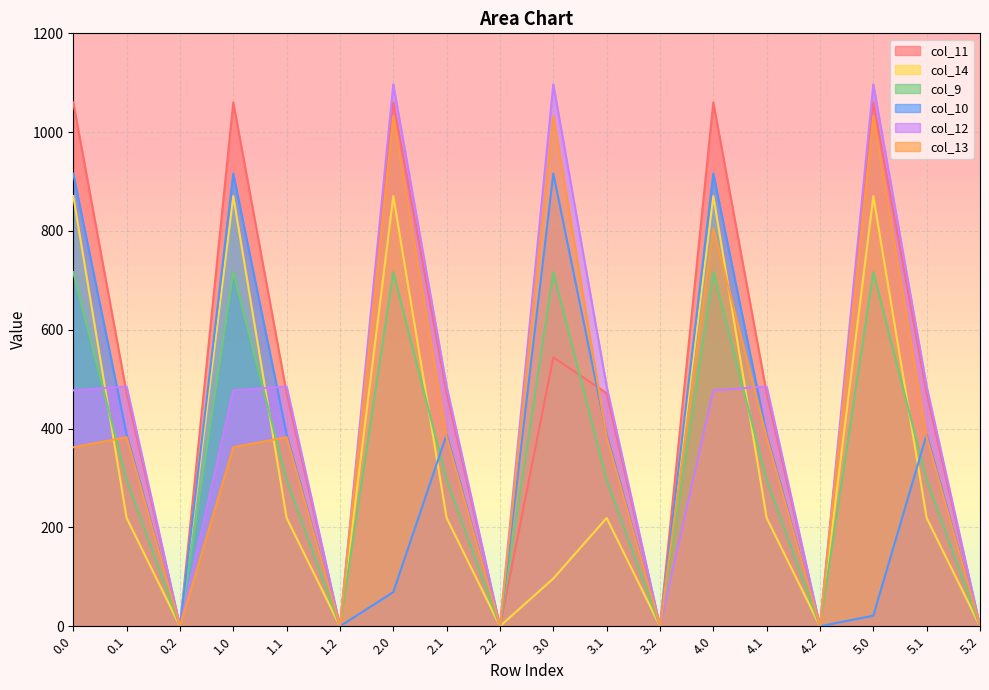

Which series ends up on top after the final intersection of col_12 and col_14?

col_12